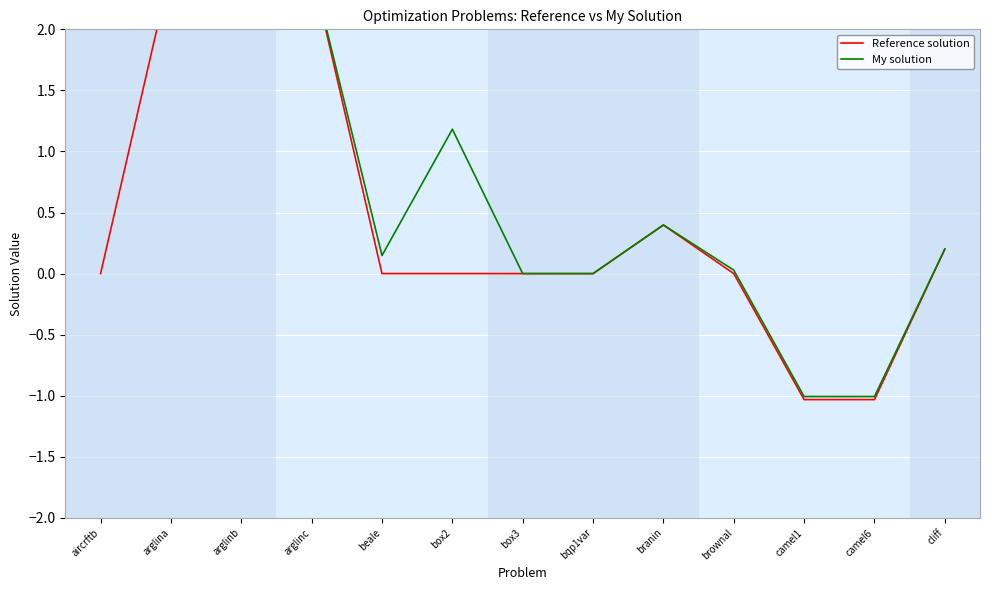

True or false: Reference solution has a value of 0.3 at cliff.

False